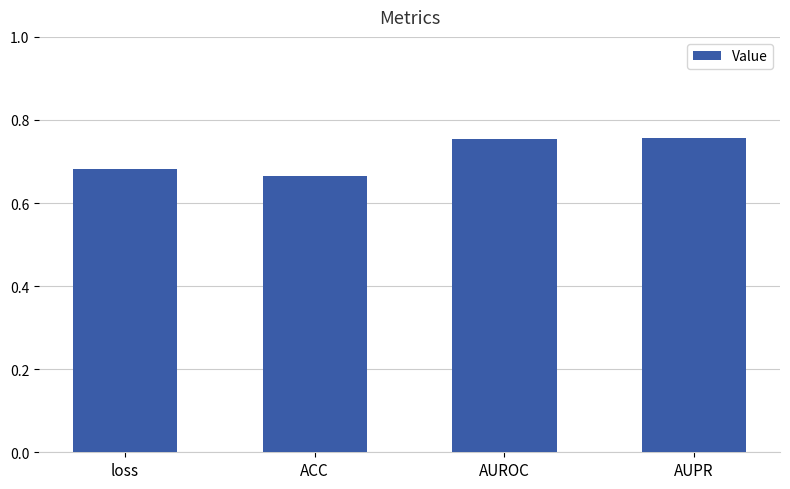

What is the label of the 1st bar from the right?

AUPR